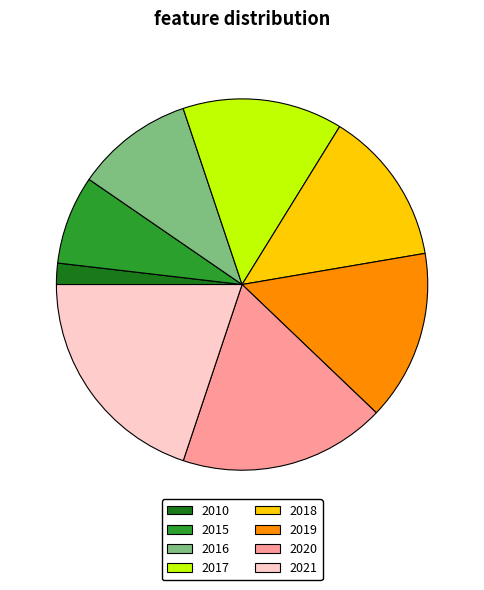

How many segments does this pie chart have?

8